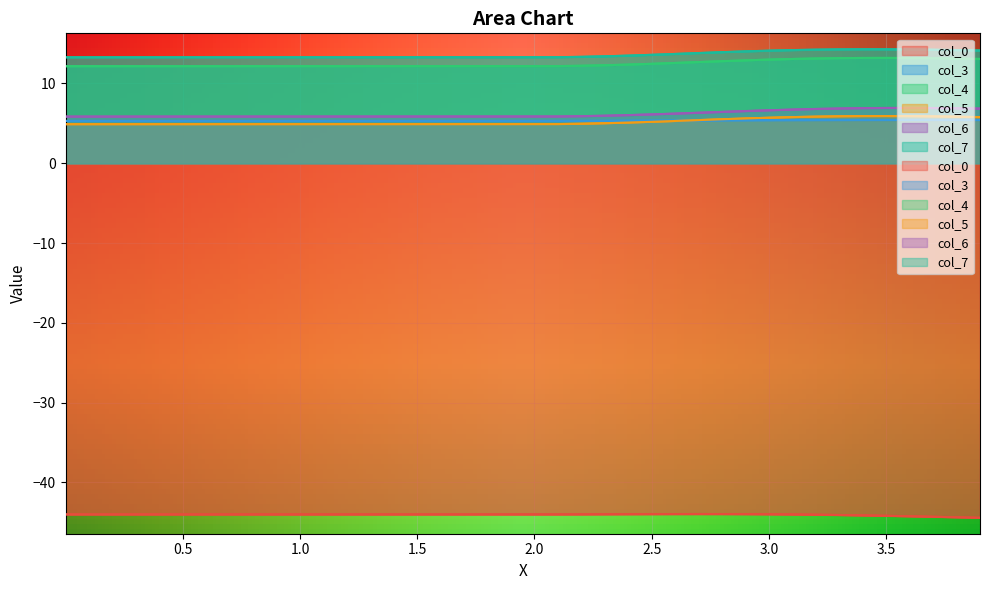

True or false: col_4 and col_3 intersect in this chart.

False